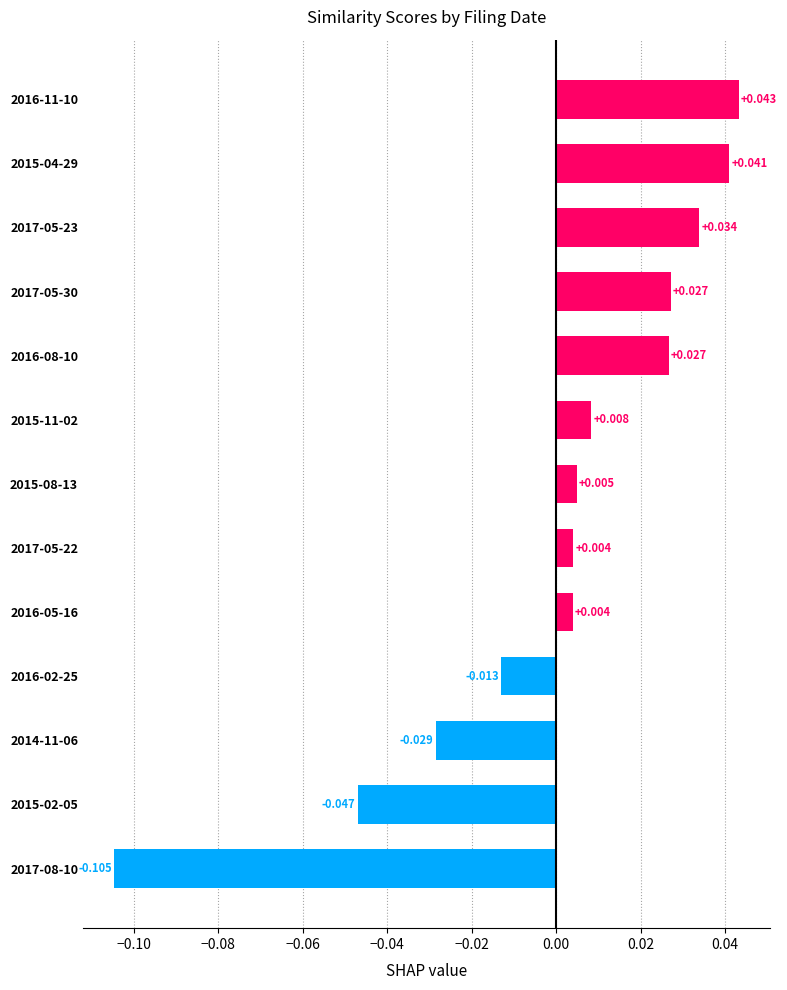

Count the number of data series in this chart.

1